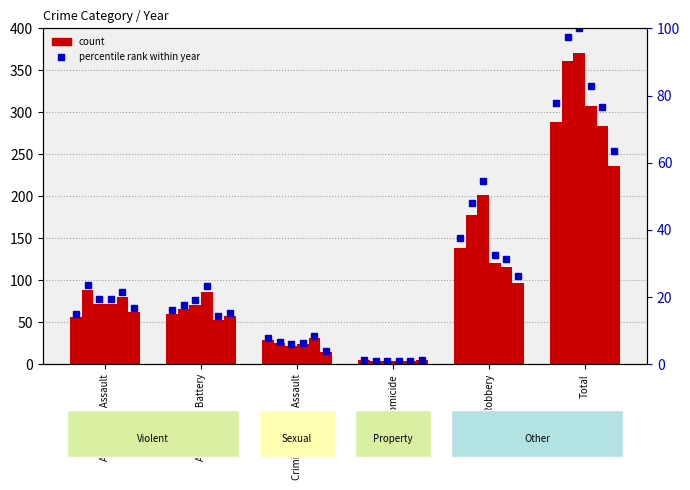

Which has a higher value, Homicide or Robbery?

Robbery